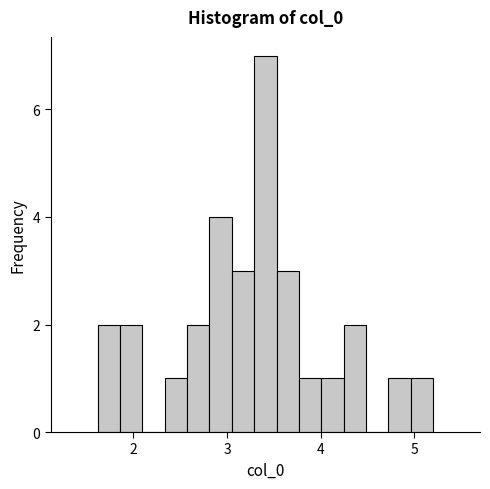

Read against the x-axis, roughly where is the centre of the tallest bar?

3.4